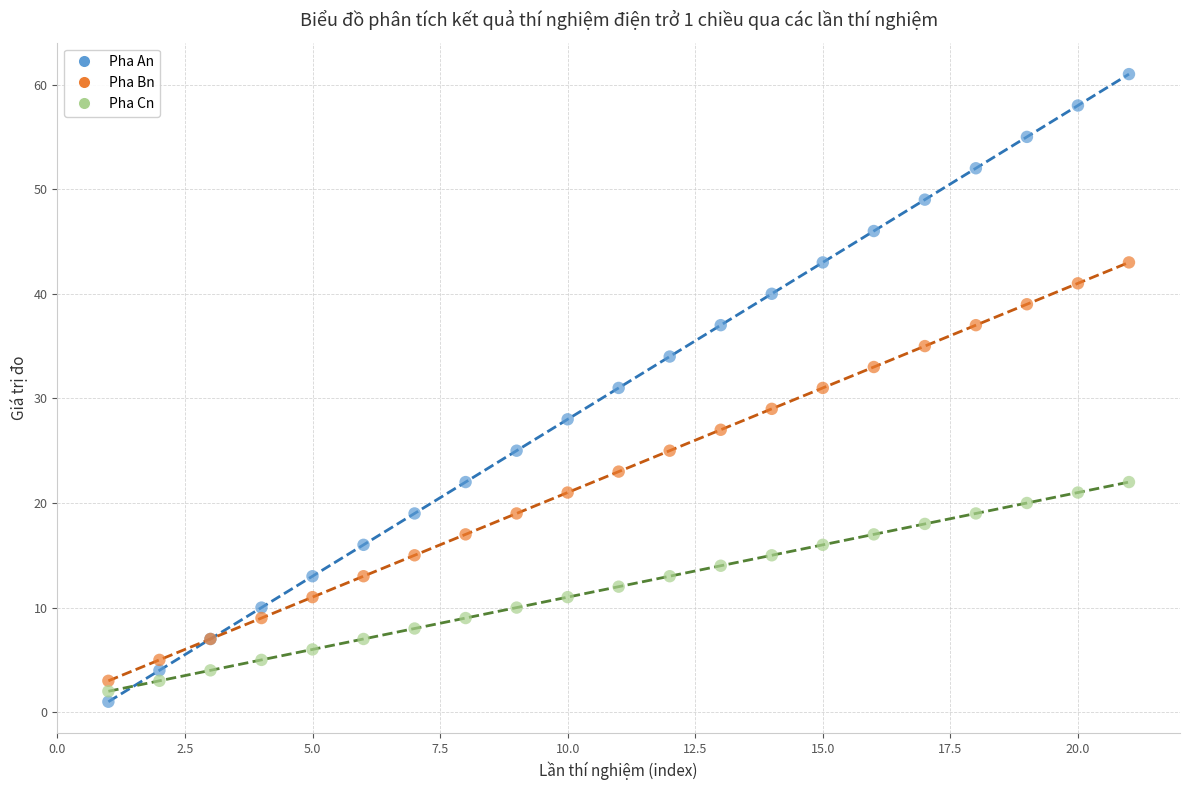

What is the X range (max minus min) for the scatter plot?

20